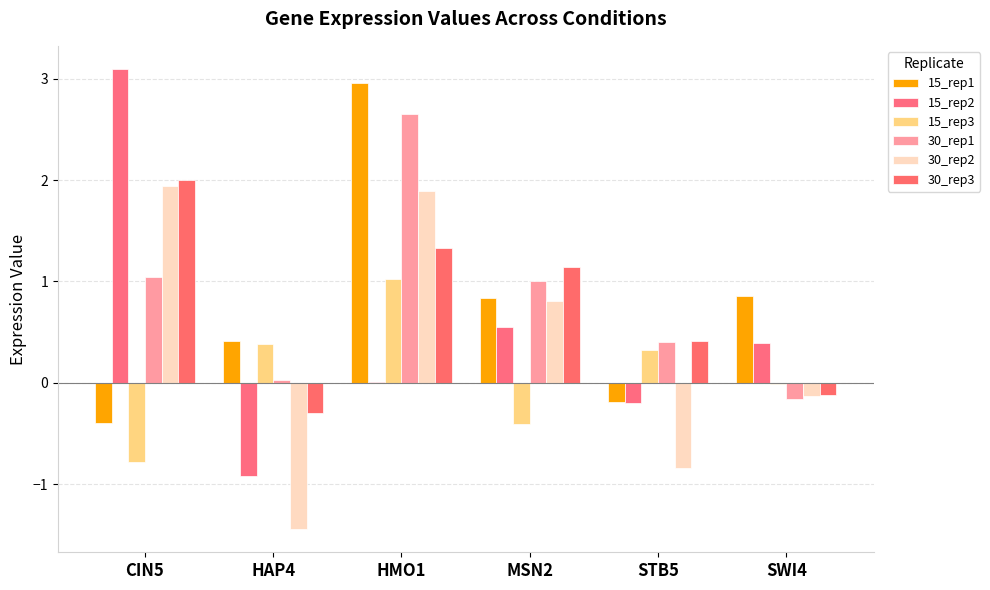

Are the bars grouped side by side (vs. stacked)?

Yes